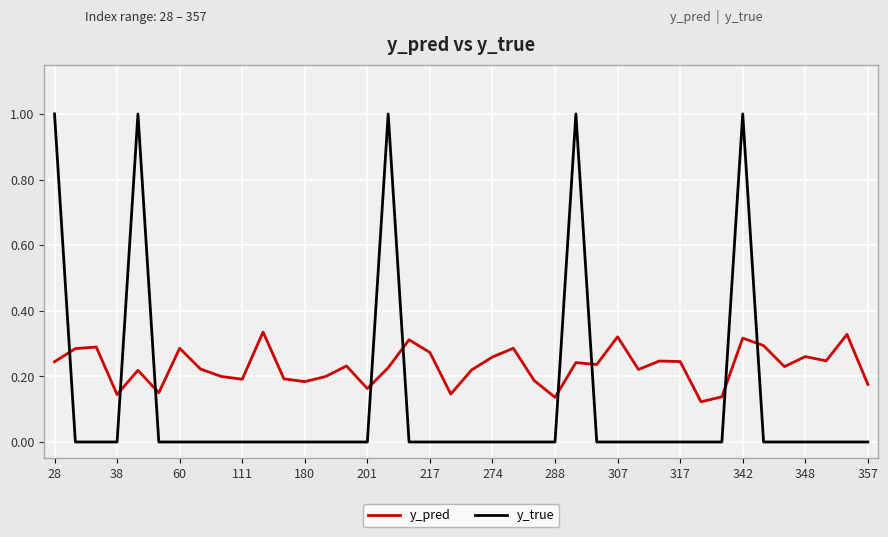

Which series has the largest range (max minus min)?

y_true